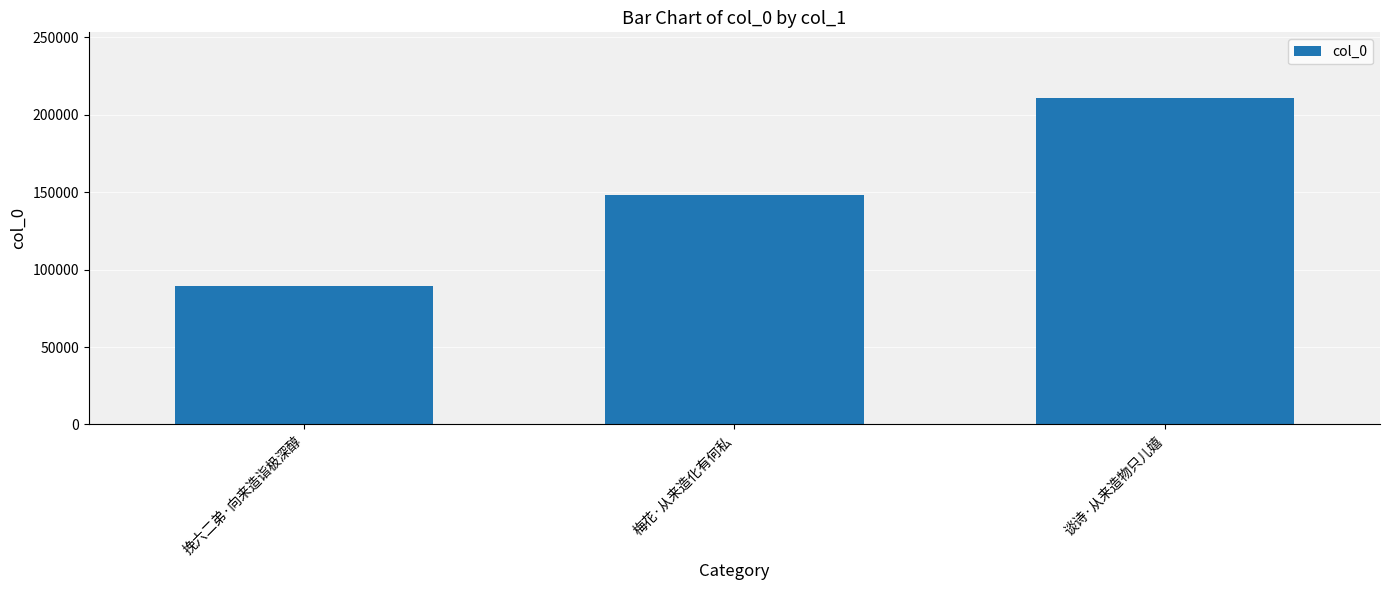

What is the maximum value shown in the chart?

211034